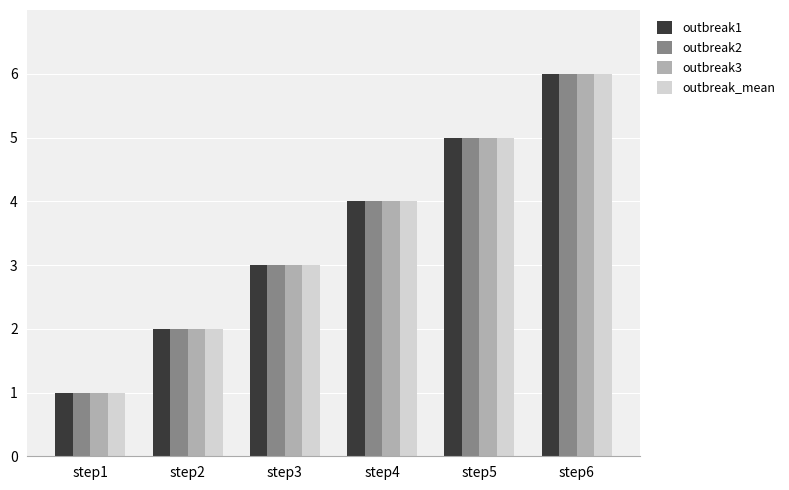

What is the sum of the outbreak3 values at step4 and step6?

10